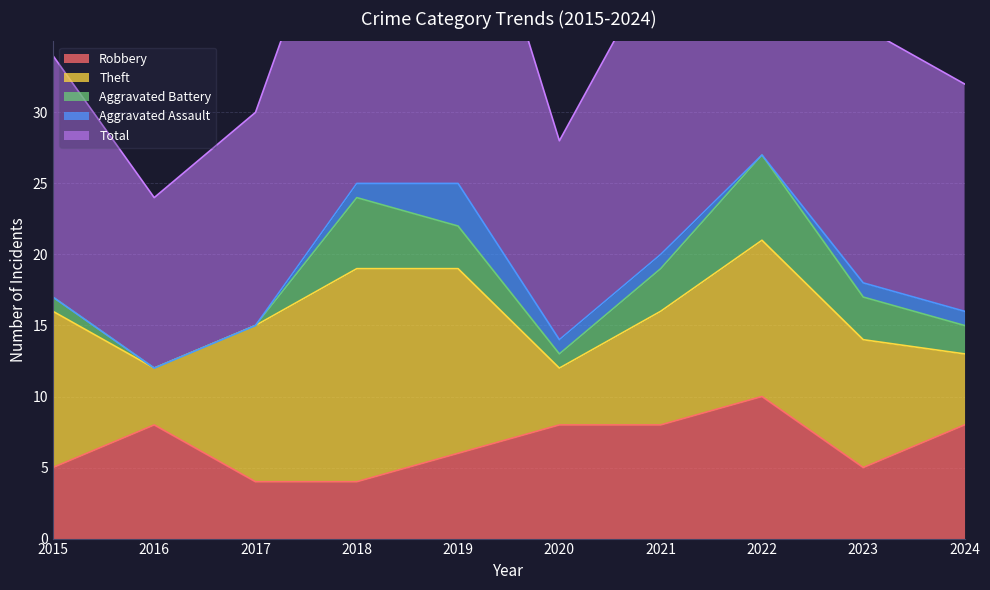

In Aggravated Battery, how many points are lower than both neighbors (excluding endpoints)?

1